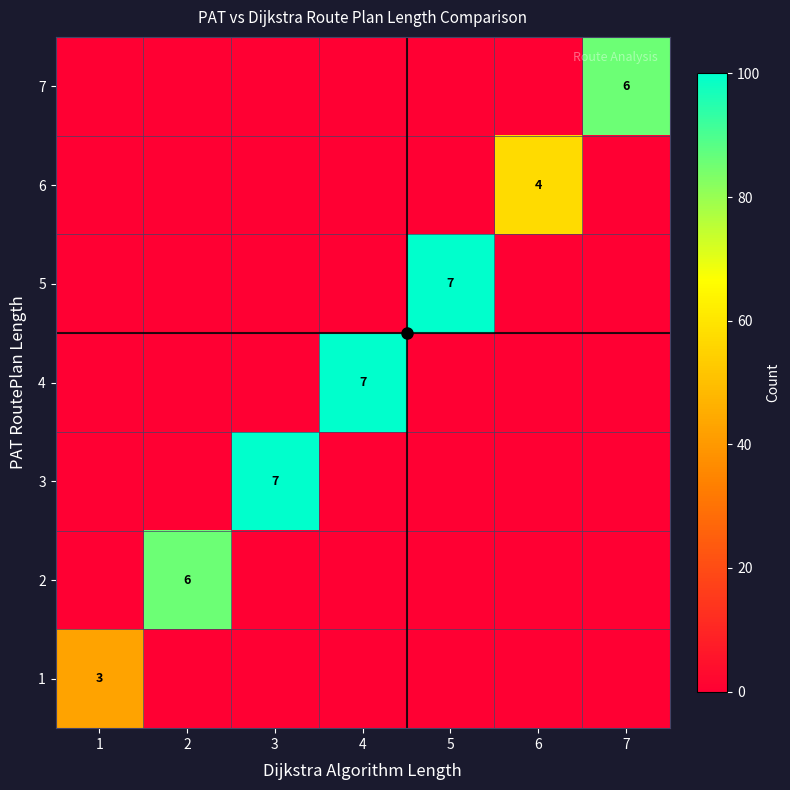

Between 3 and 2, which is larger?

3